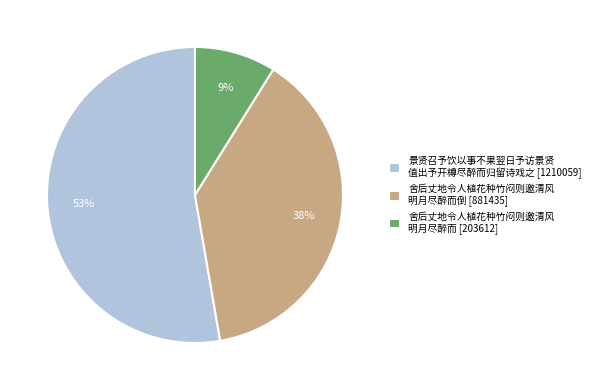

Is it true that 景贤召予饮以事不果翌日予访景贤 值出予开樽尽醉而归留诗戏之 [1210059] is 45% of the pie?

False